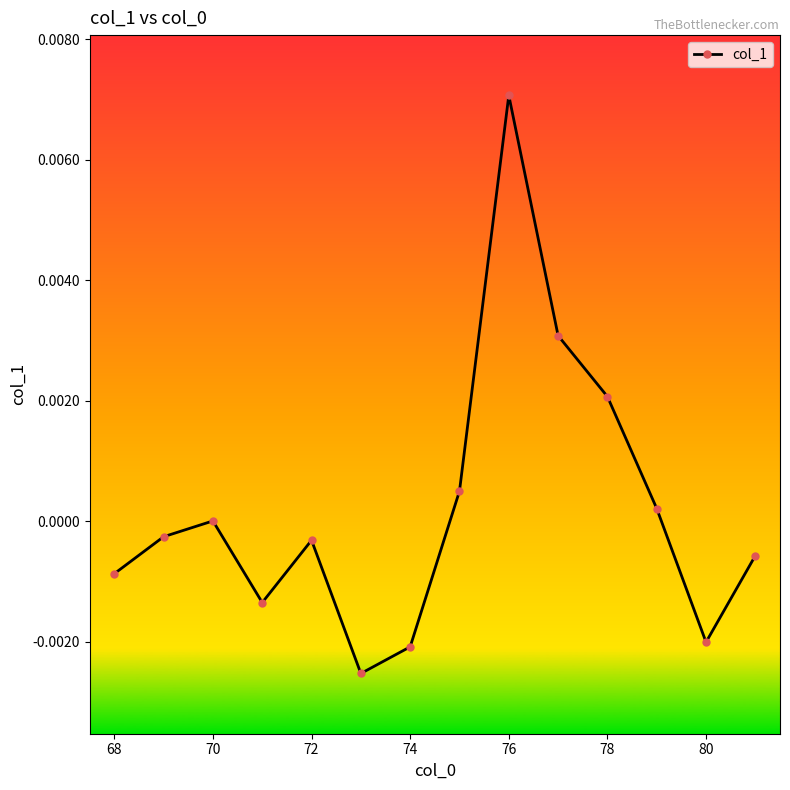

How many points are lower than both their immediate neighbors (excluding endpoints)?

3